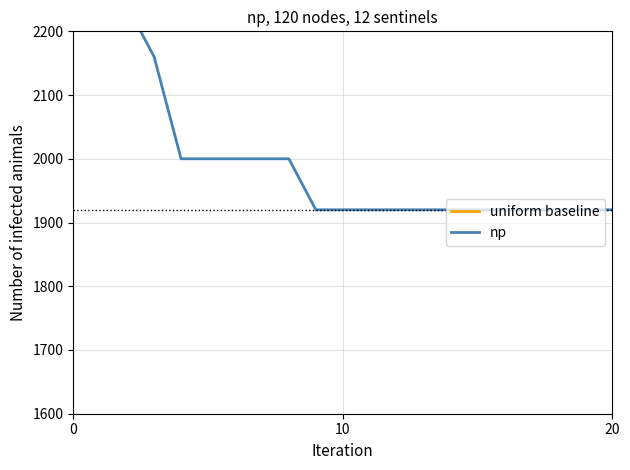

What is the value of the uniform baseline point at the 7th from the left?

2770